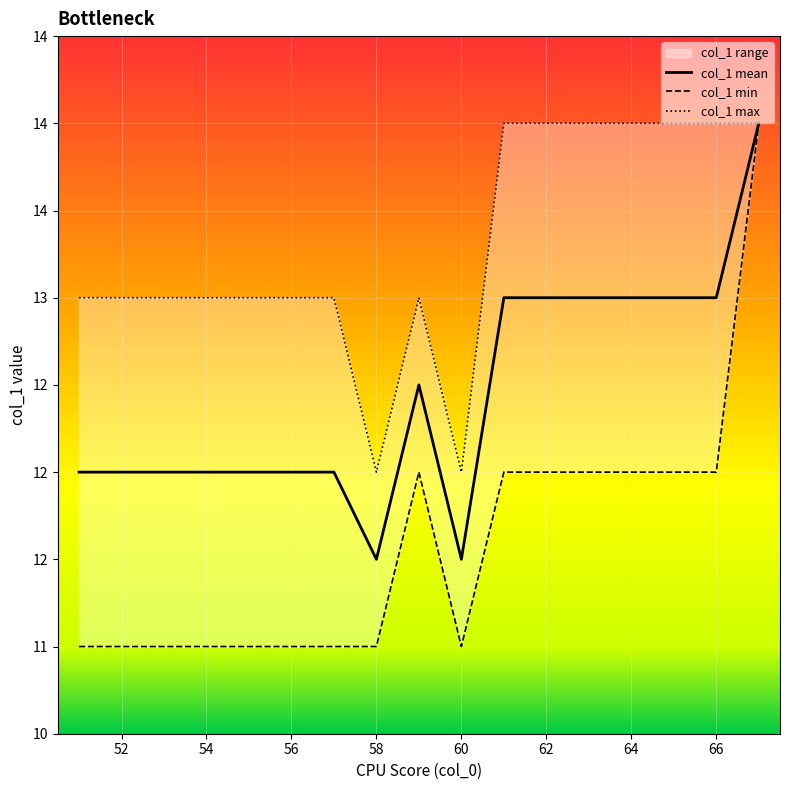

How many values in the col_1 max series exceed 13?

7